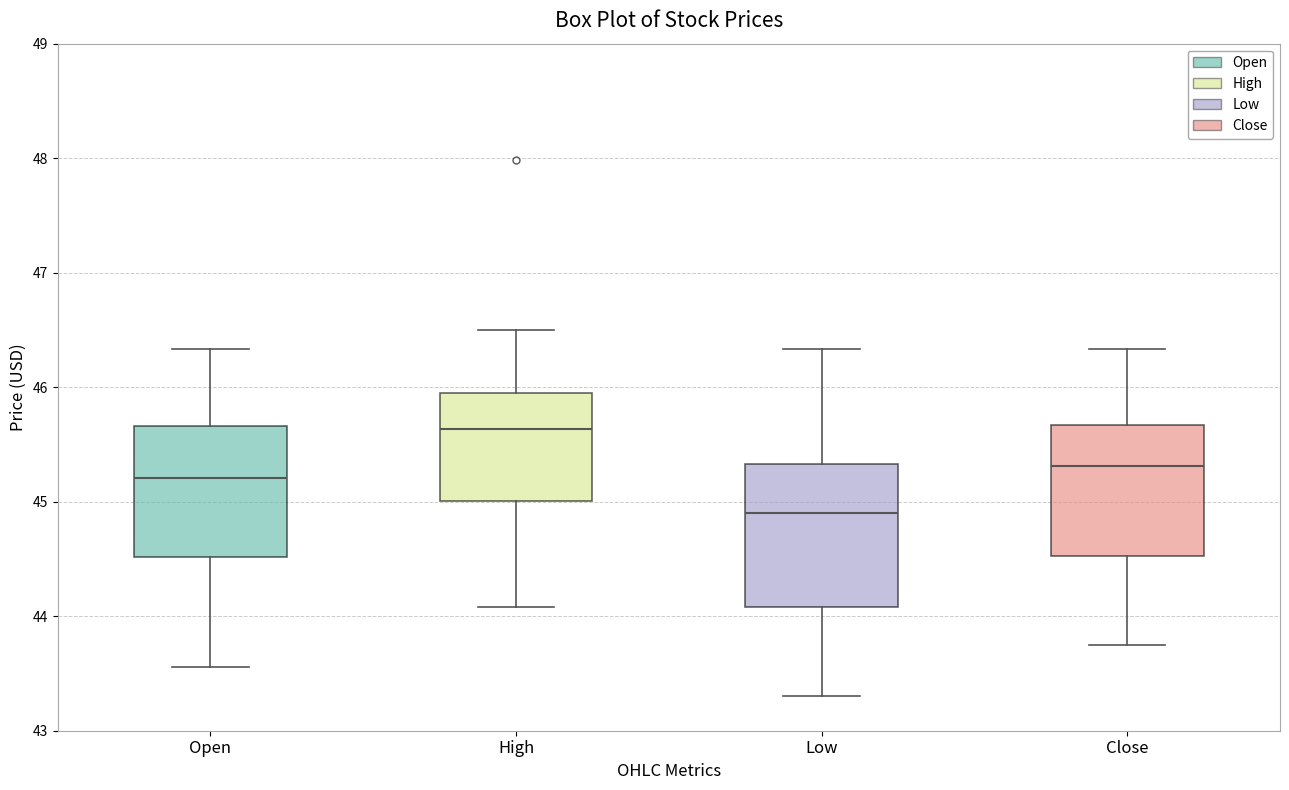

Which box's median line is the lowest?

Low